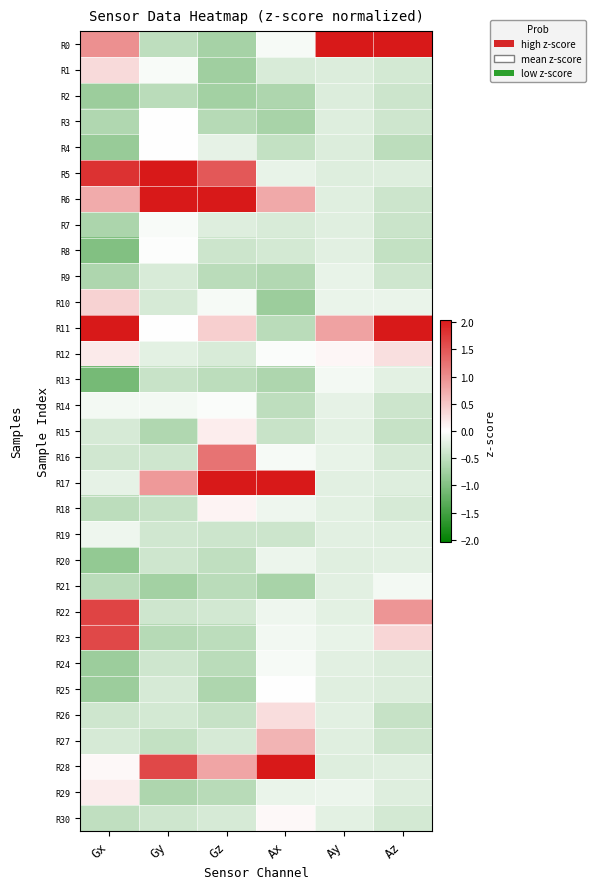

What is the minimum value shown in the chart?

-1.1